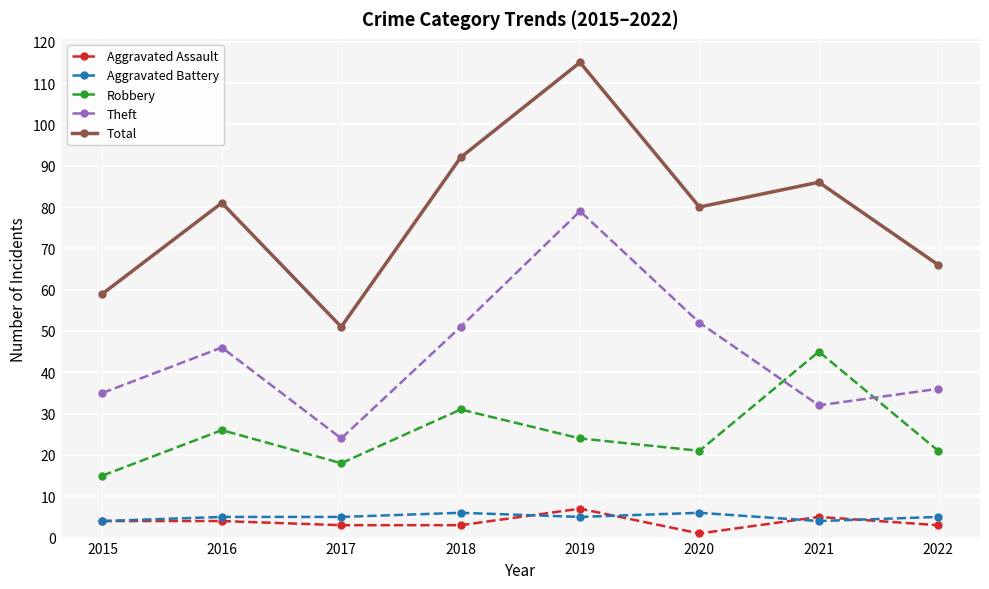

At which label does Total reach its peak?

2019